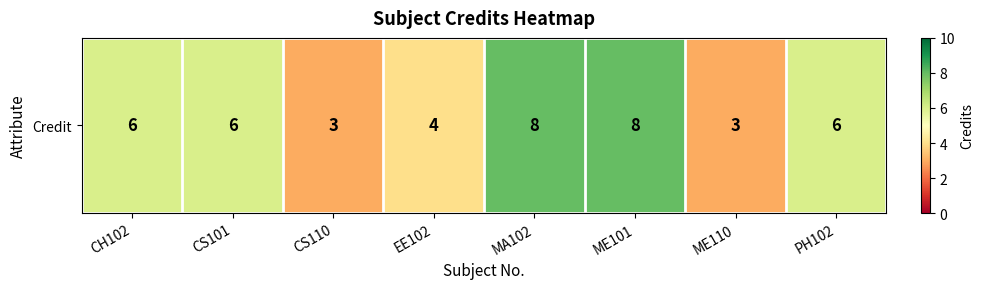

What is the ratio of the value at MA102 to the value at EE102?

2.0